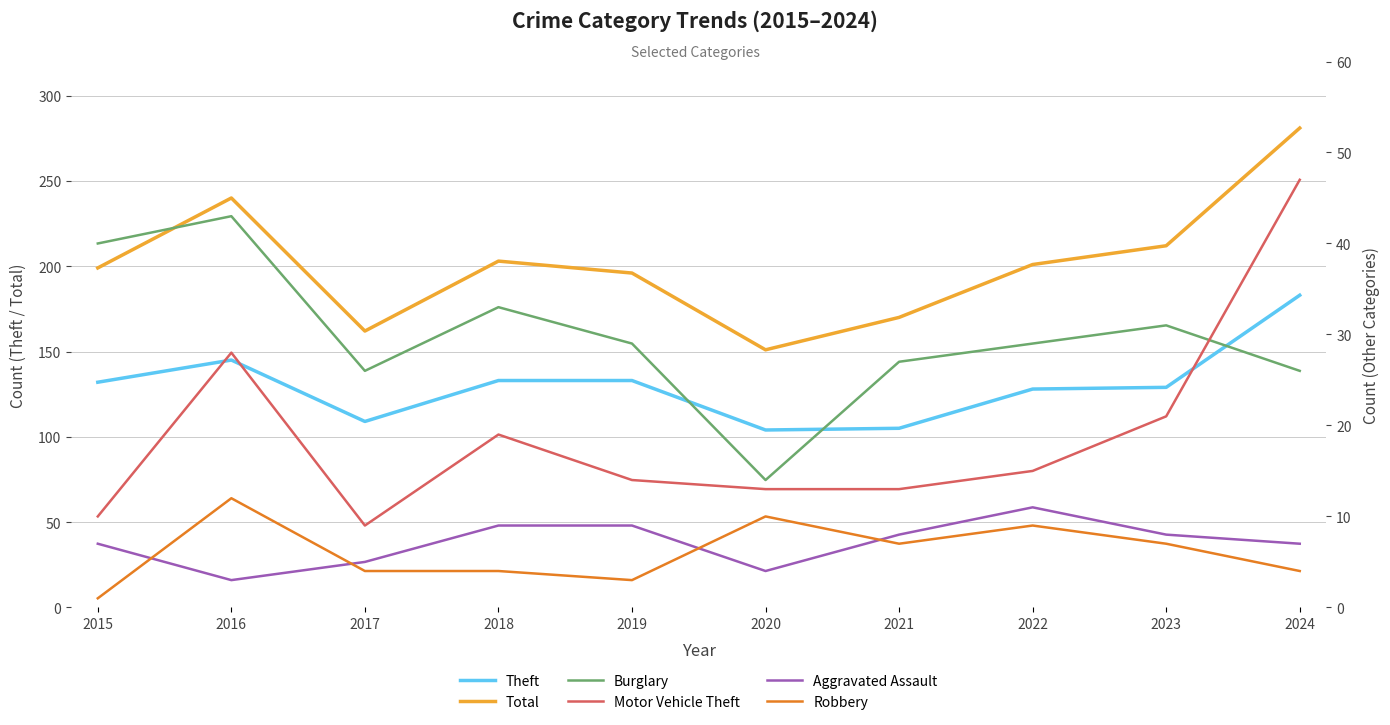

Rank the series at 2016 from highest to lowest value.

Total, Theft, Burglary, Motor Vehicle Theft, Robbery, Aggravated Assault